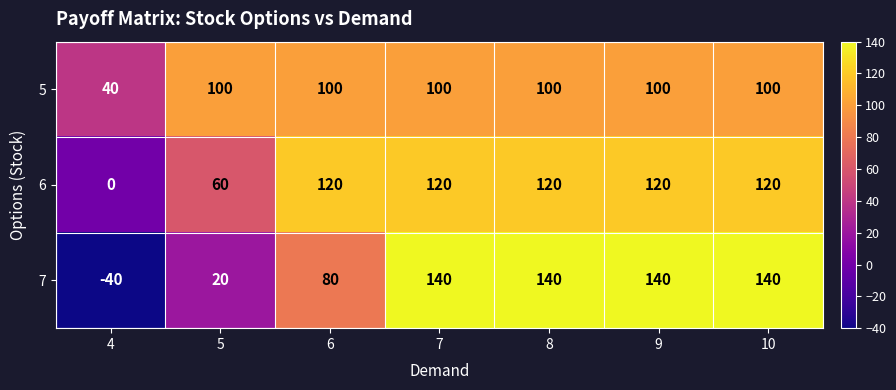

What is the minimum value for 7?

-40